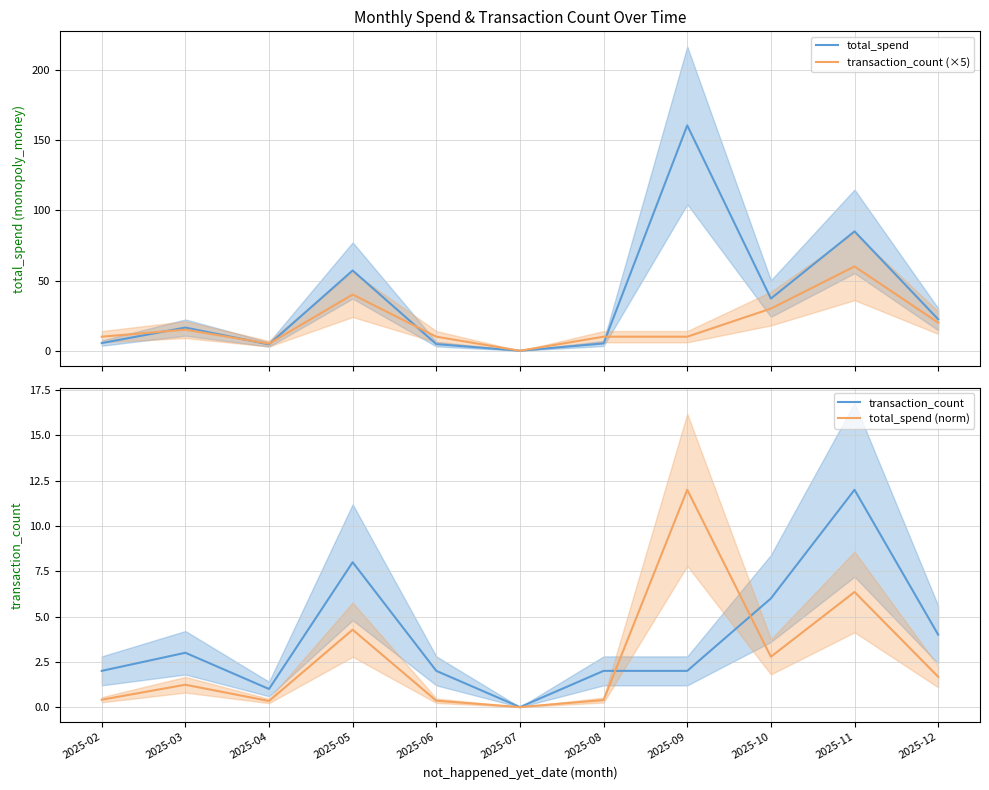

Does the chart display data point markers on the line(s)?

No